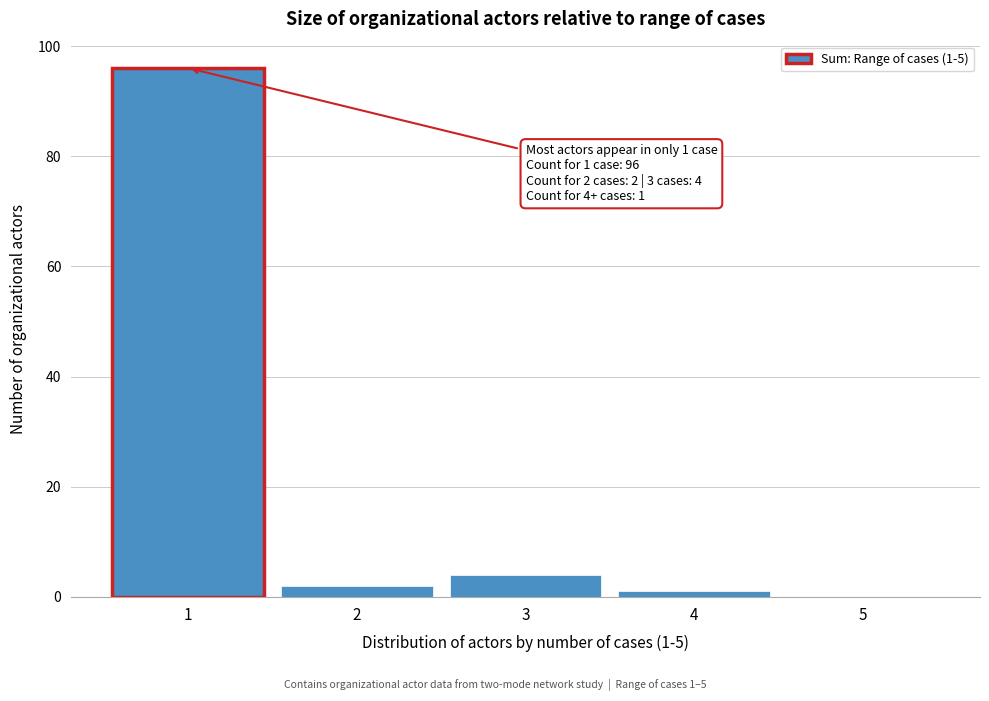

Reading right to left, transcribe all the data shown in this chart.

5=0	4=1	3=4	2=2	1=96